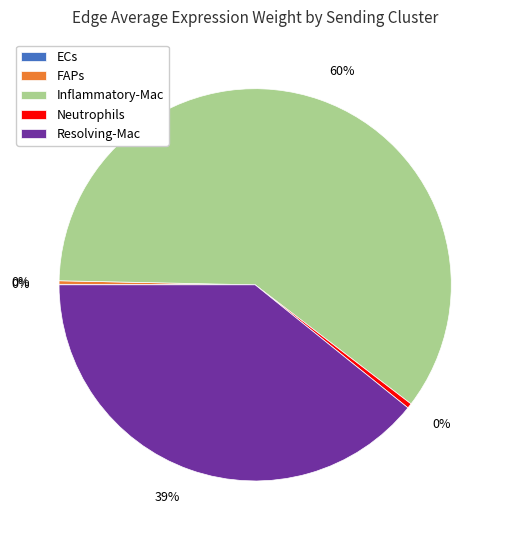

Is it true that Inflammatory-Mac is 60% of the pie?

True